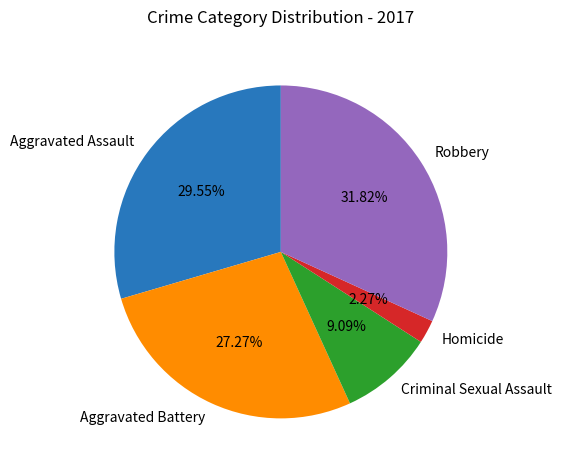

Between Criminal Sexual Assault and Aggravated Assault, which is larger?

Aggravated Assault